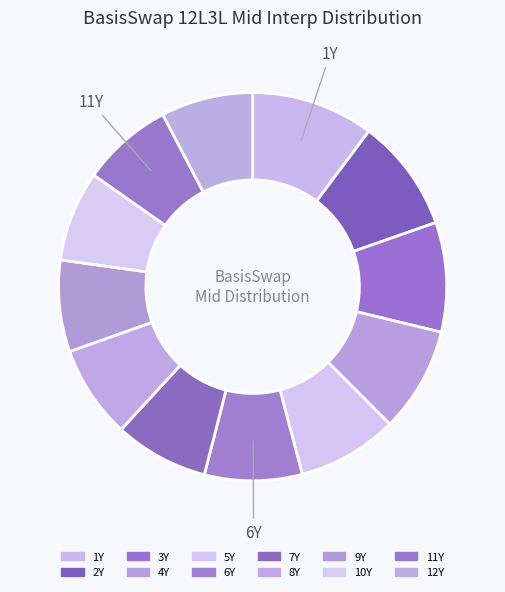

Which slice is the largest?

1Y